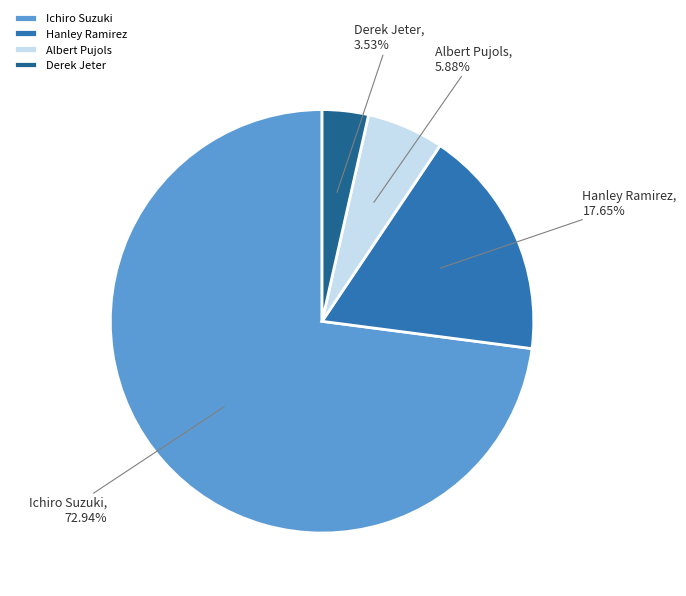

To the nearest percent, what portion does Hanley Ramirez represent?

18%